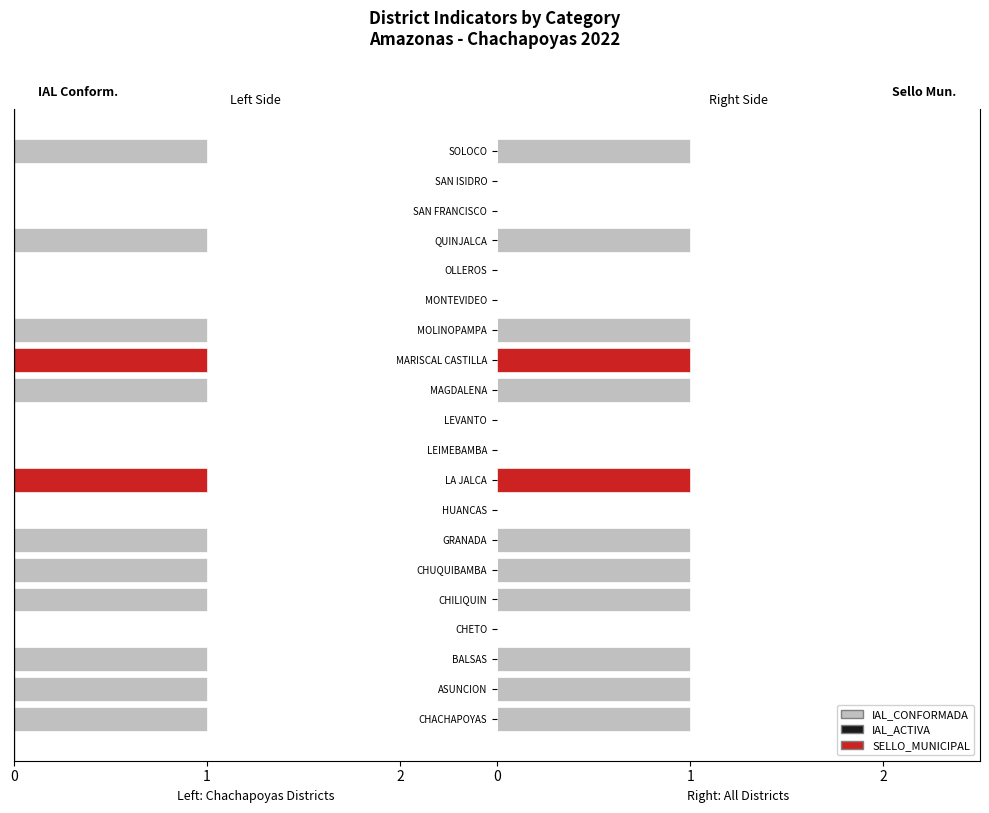

Reading left to right, transcribe all the data shown in this chart.

IAL_CONFORMADA: 1	1	1	0	1	1	1	0	1	0	0	1	1	1	0	0	1	0	0	1
IAL_ACTIVA: 0	0	0	0	0	0	0	0	1	0	0	0	1	0	0	0	0	0	0	0
SELLO_MUNICIPAL: 0	0	0	0	0	0	0	0	1	0	0	0	1	0	0	0	0	0	0	0